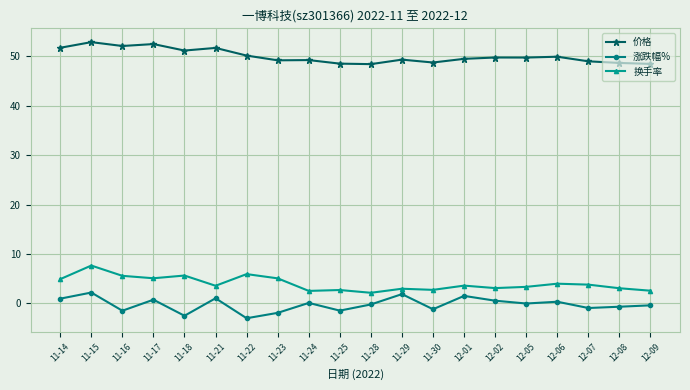

True or false: 换手率 and 涨跌幅% intersect in this chart.

False